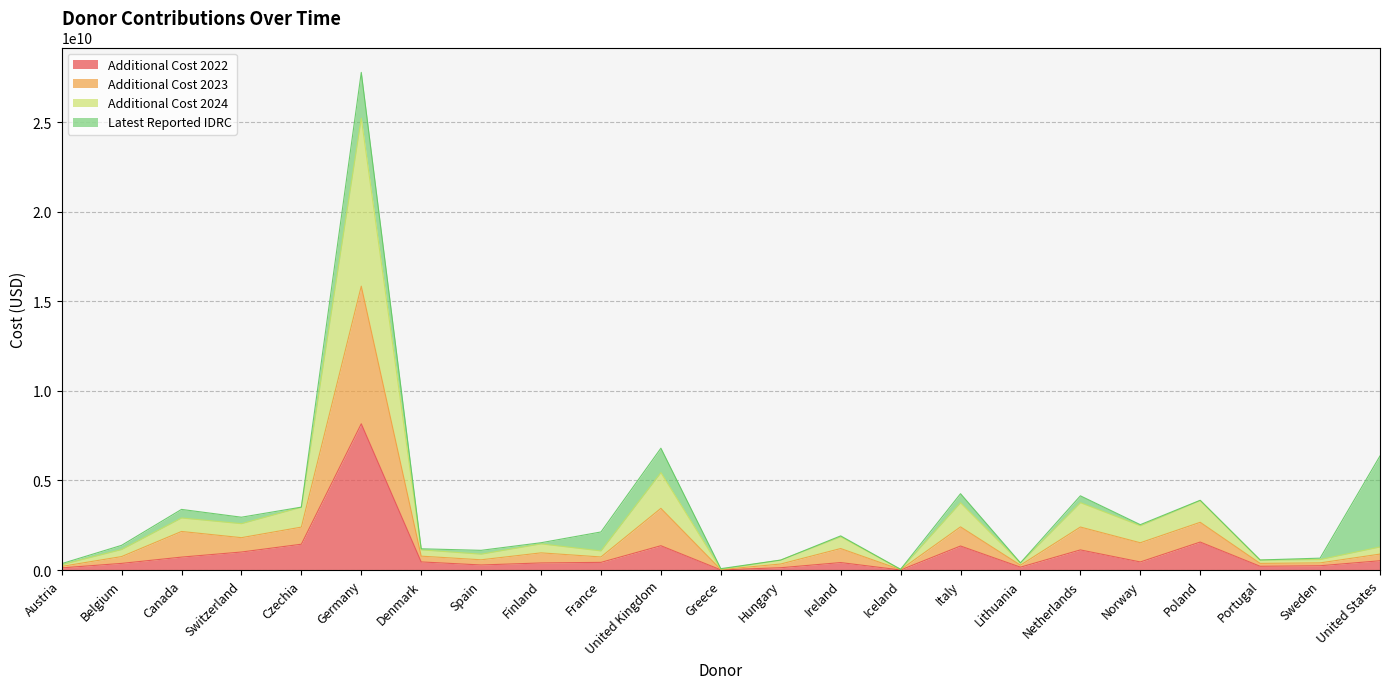

Which category has the highest value in the Additional Cost 2022 series?

Germany